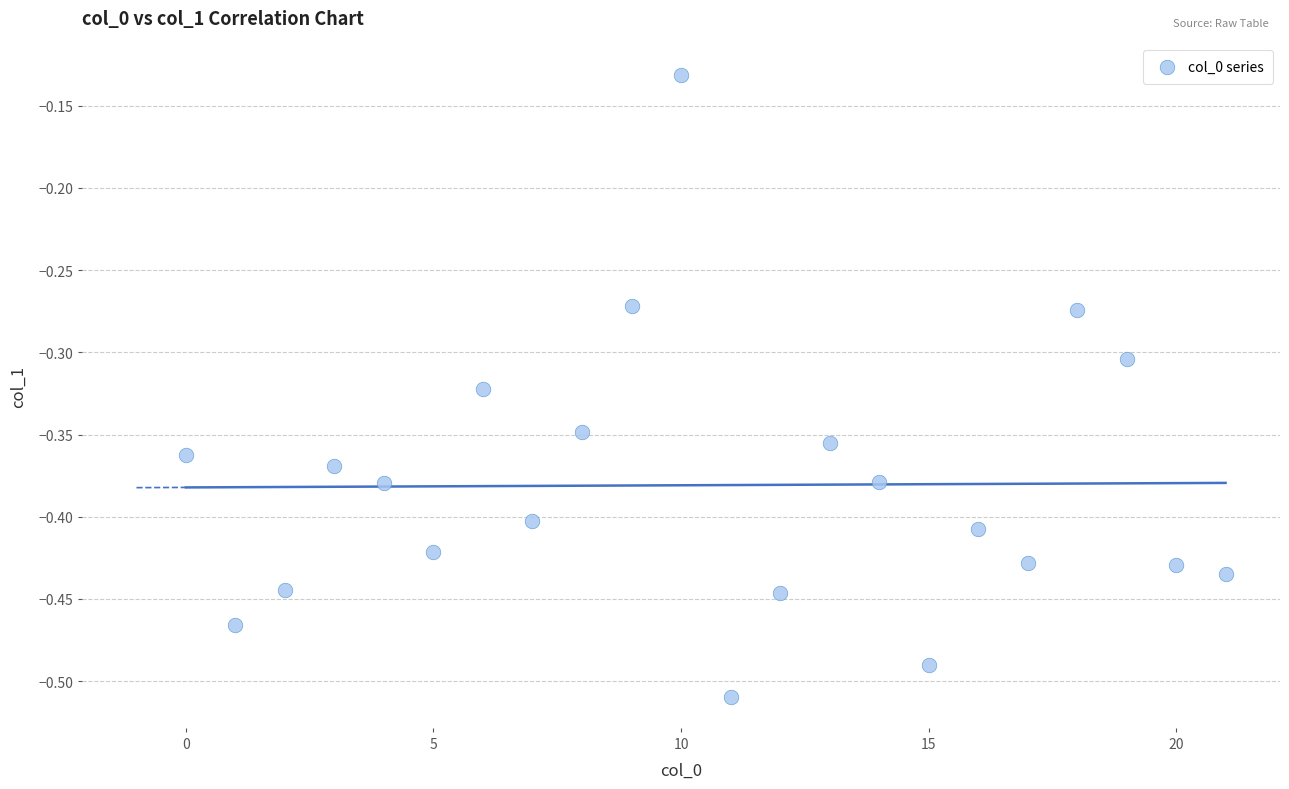

What is the range of Y values (max minus min)?

0.4